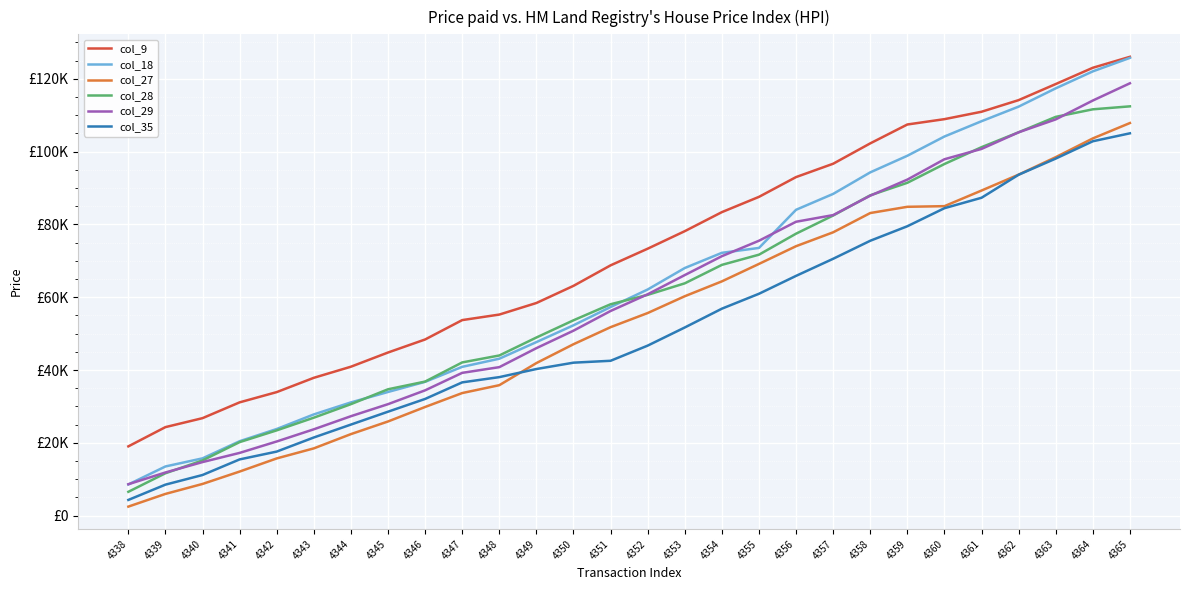

What are all the series names shown in the legend?

col_9, col_18, col_27, col_28, col_29, col_35